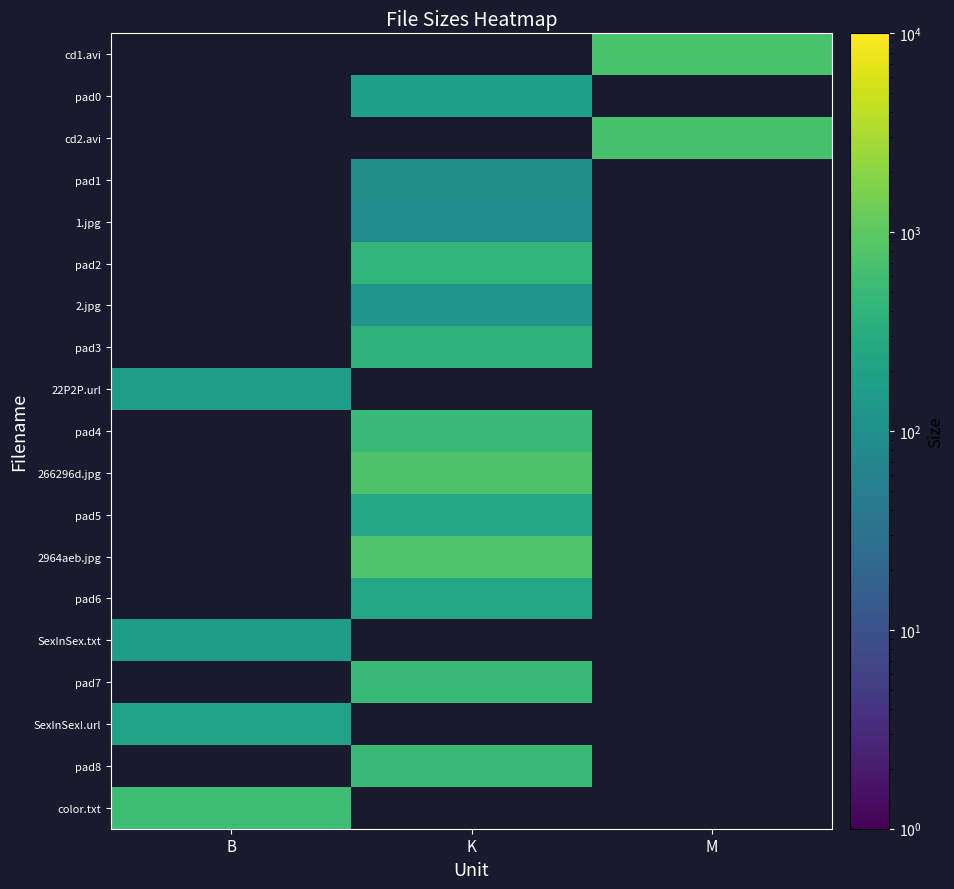

Rank the series at K from highest to lowest value.

2964aeb.jpg, 266296d.jpg, pad7, pad4, pad8, pad2, pad3, pad5, pad6, pad0, 2.jpg, pad1, 1.jpg, cd1.avi, cd2.avi, 22P2P.url, SexInSex.txt, SexInSex!.url, color.txt